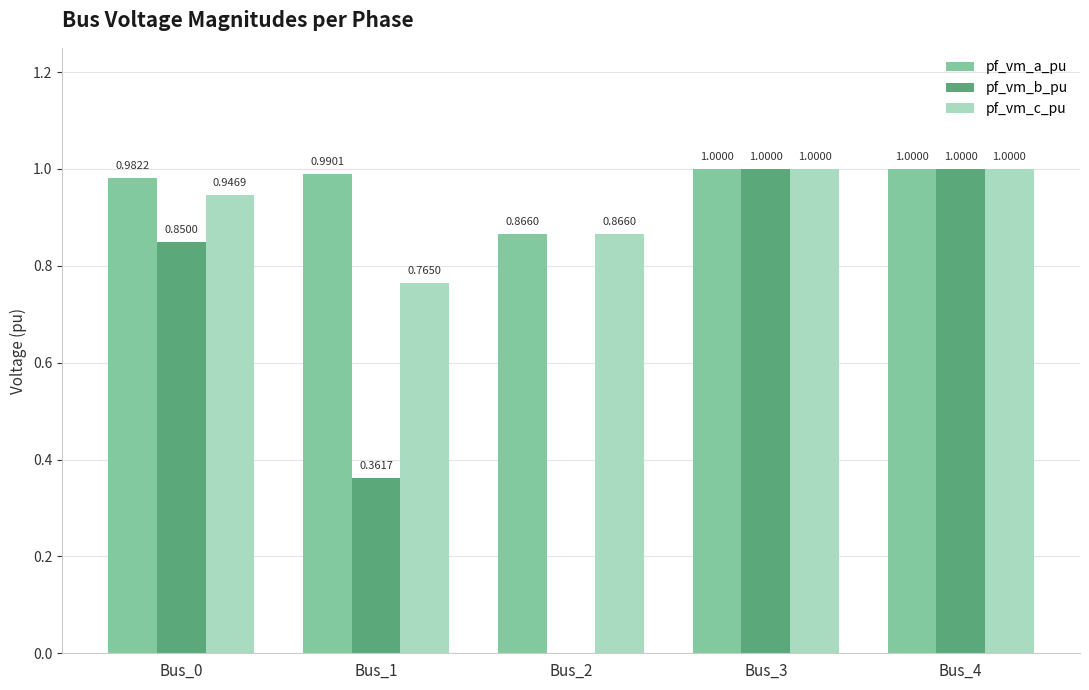

What is the sum of the pf_vm_c_pu values at Bus_3 and Bus_1?

1.8